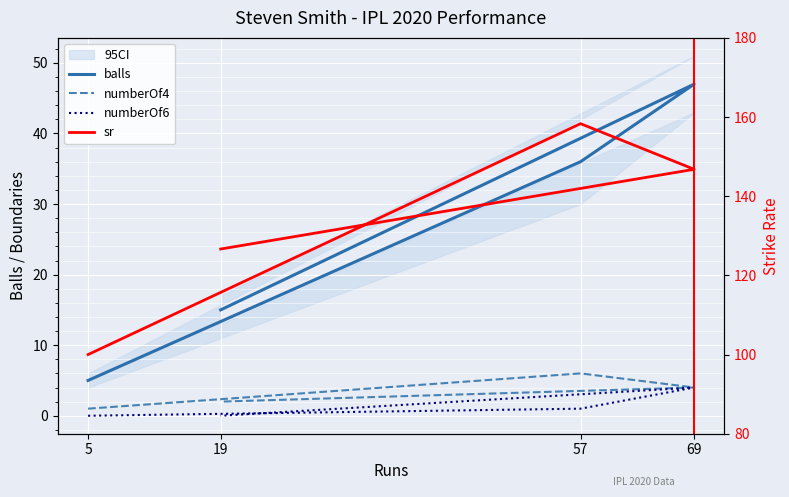

What is the highest value of the sr series?

158.3